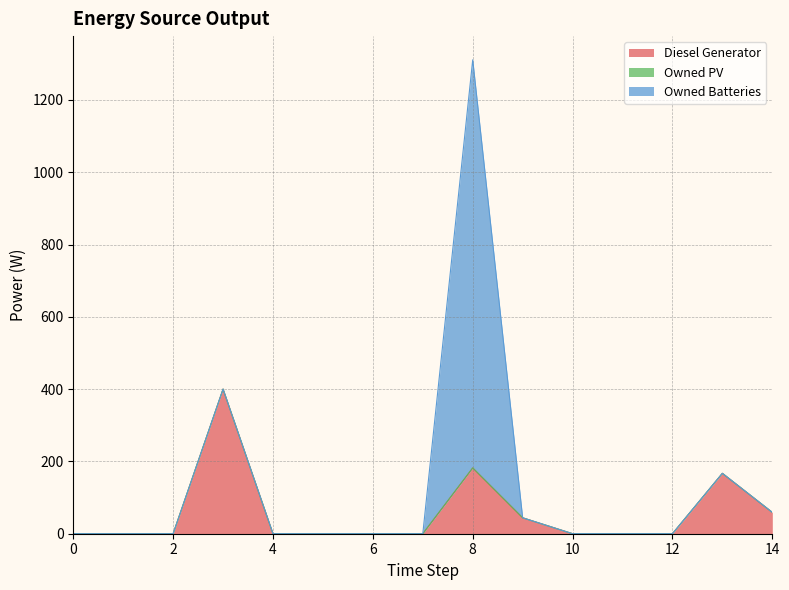

Which series has the largest total across all categories?

Owned Batteries